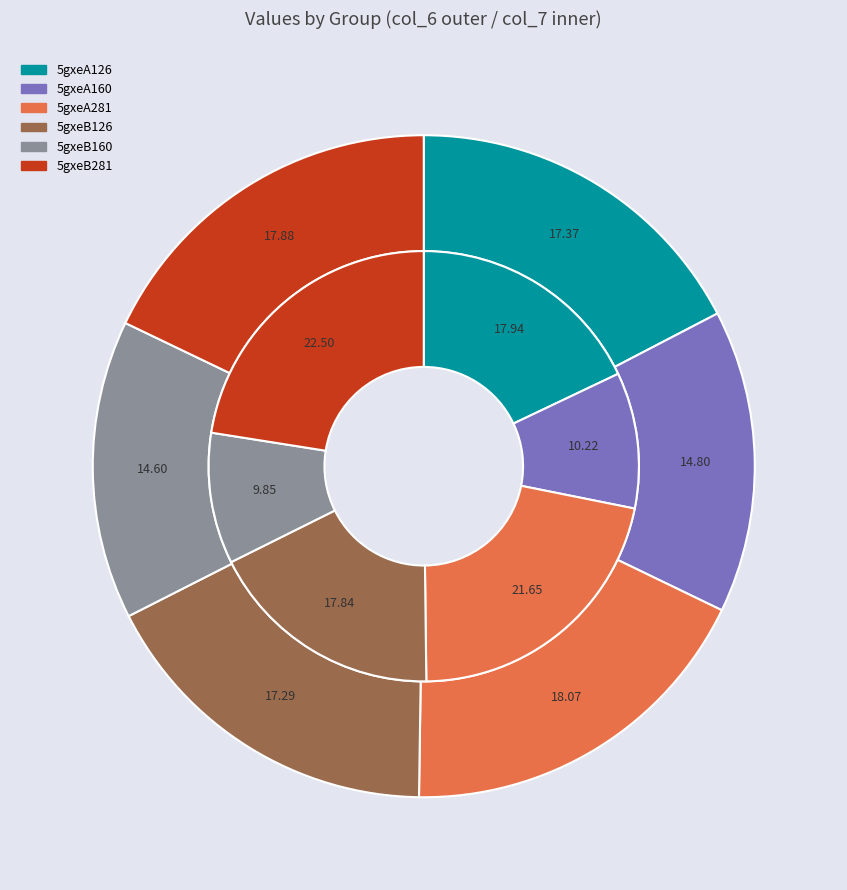

Is it true that 5gxeA126 is 18% of the pie?

True